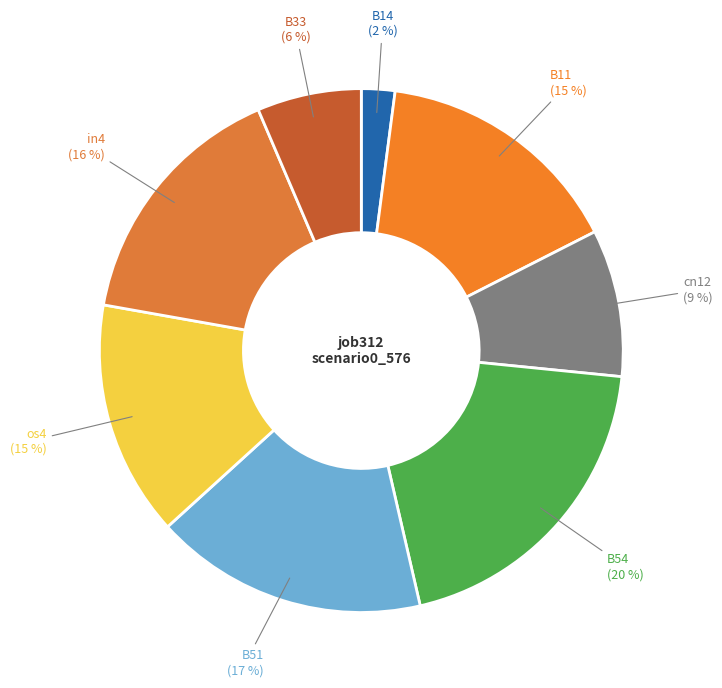

Is the sum of cn12 and os4 greater than half?

No